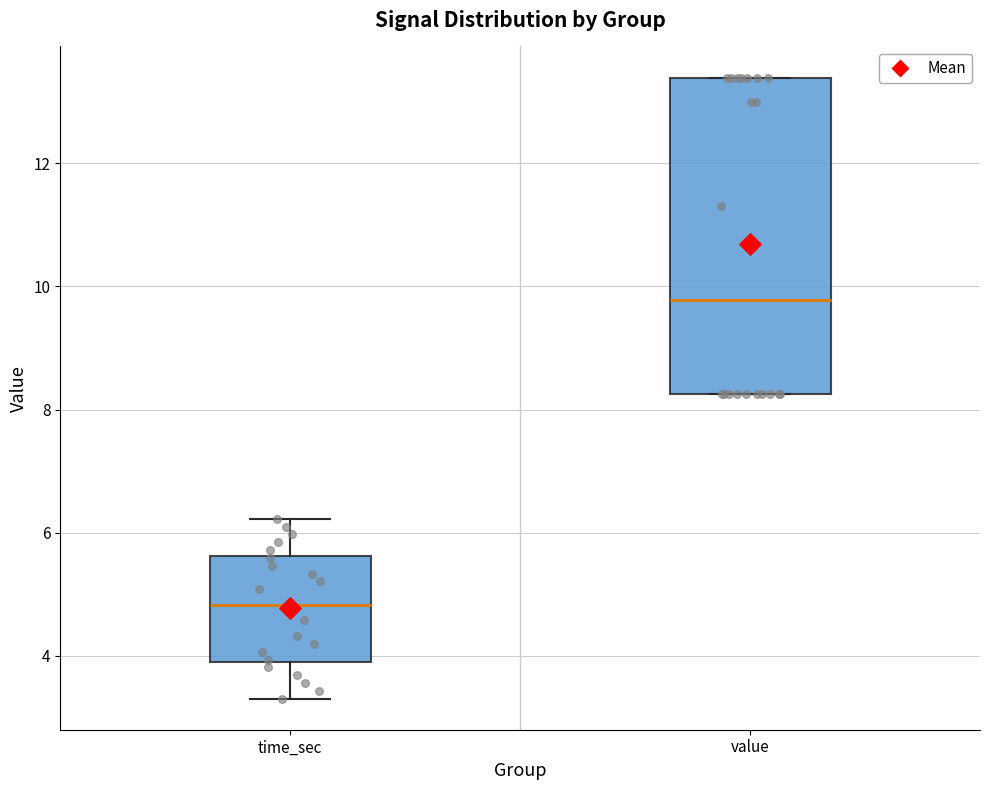

Reading left to right, read every box against the y-axis: the position of its median line, the range the box covers, and the ends of its whiskers. The values are not printed on the chart, so give them approximately, as read against the axis.

time_sec: median 4.8, box 4.0 to 5.6, whiskers 3.4 to 6.2
value: median 9.8, box 8.2 to 13.4, whiskers 8.2 to 13.4